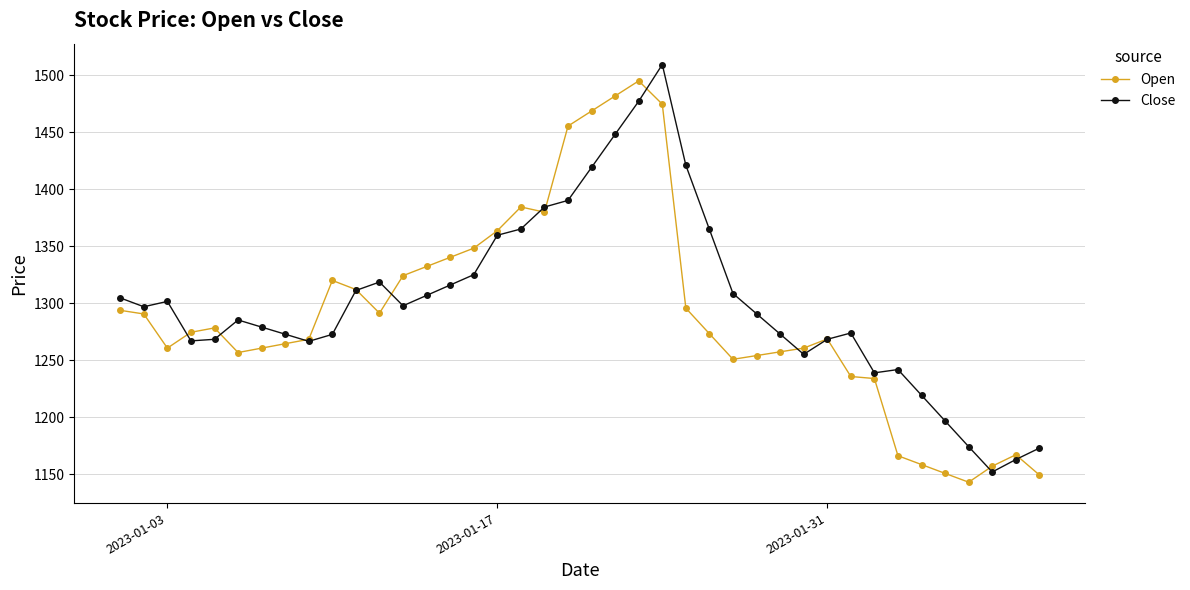

What is the highest value of the Open series?

1495.3